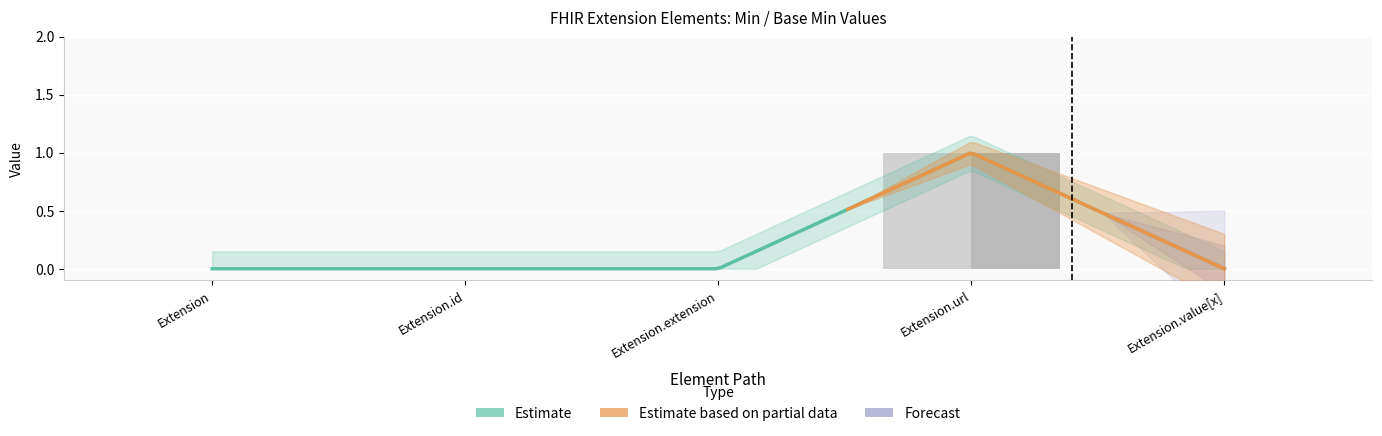

At how many categories does at least one series exceed 0?

1